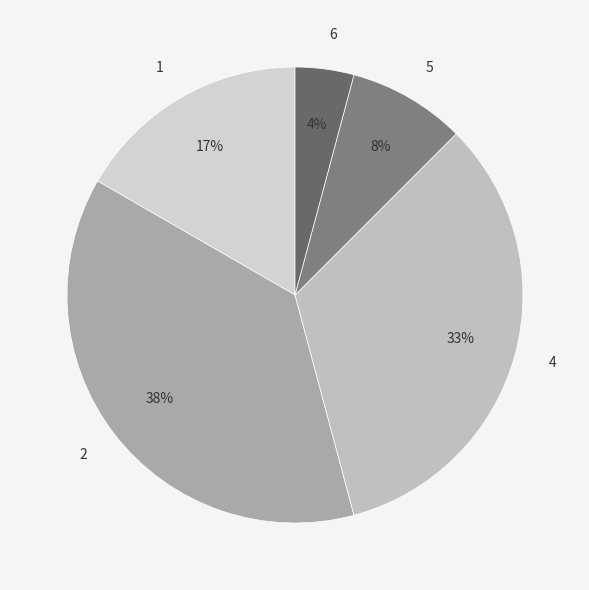

Does 6 represent more than half of the total?

No